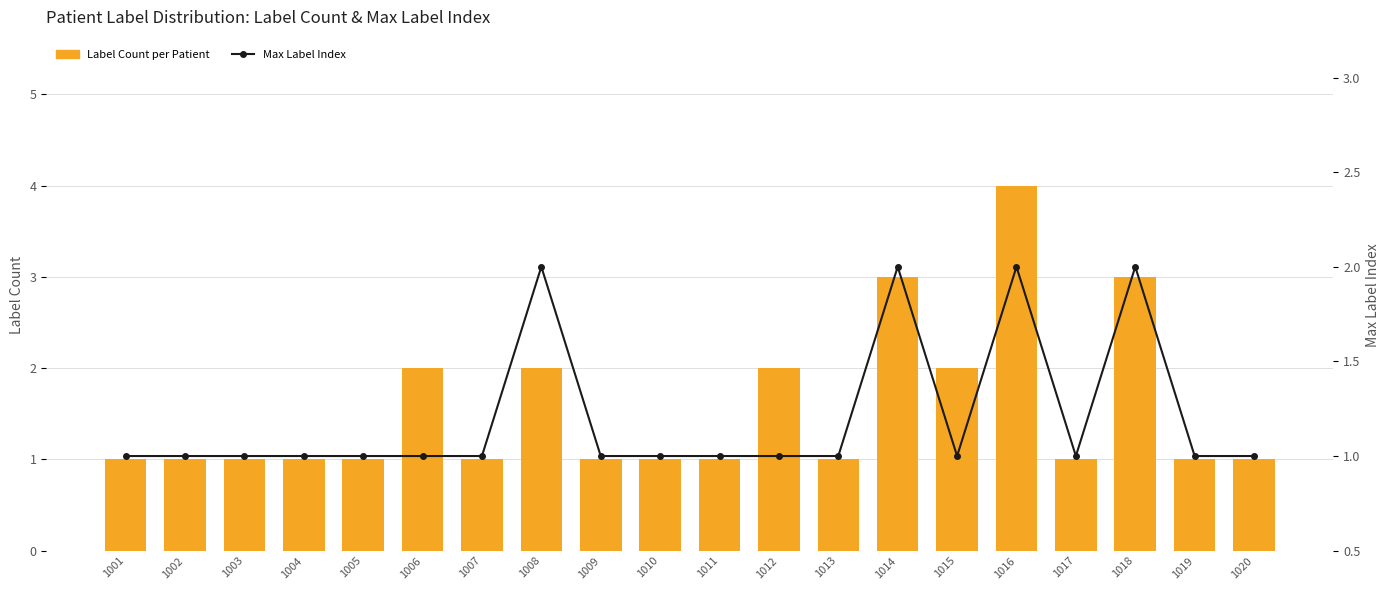

At which category is the sum across all series the highest?

1016